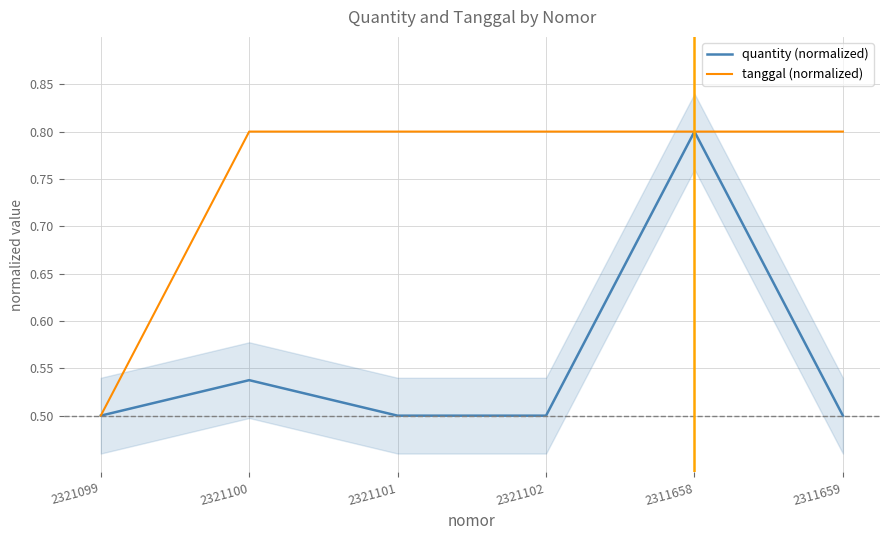

At 2321099, list the series in order from largest to smallest.

quantity (normalized), tanggal (normalized)